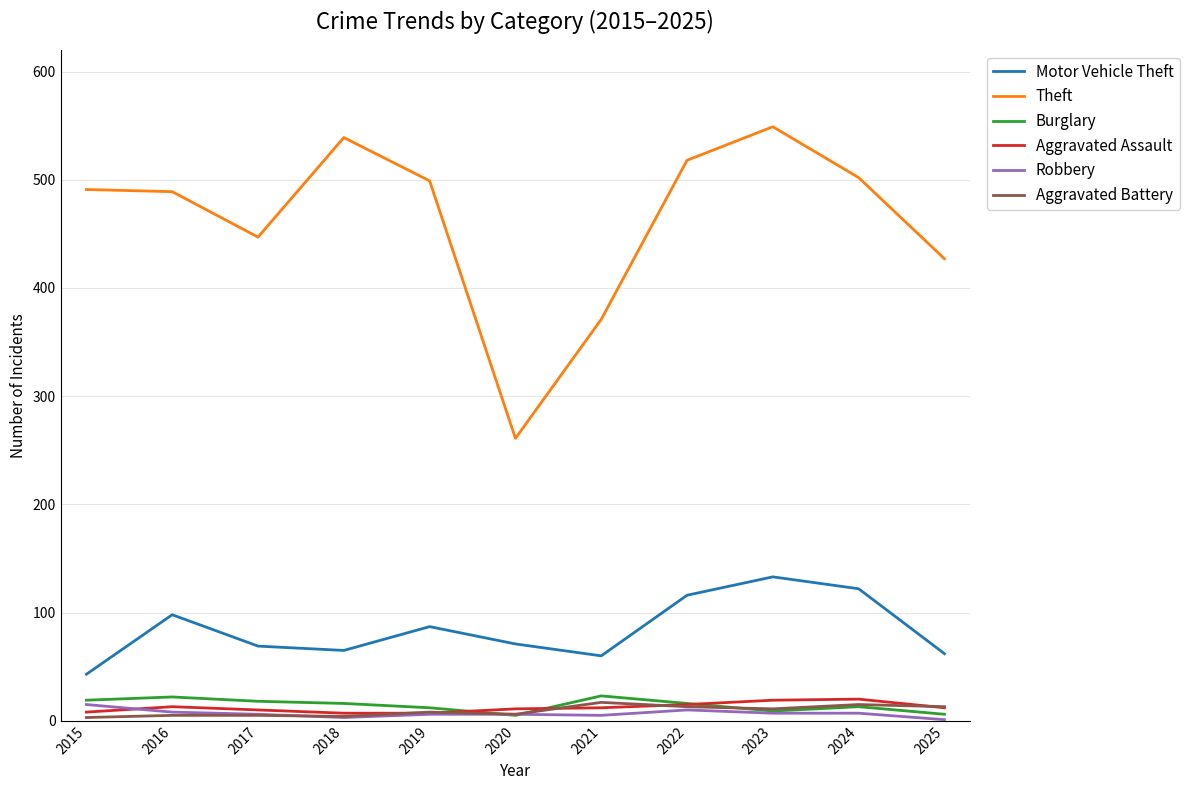

True or false: Motor Vehicle Theft has a value of 237 at 2023.

False